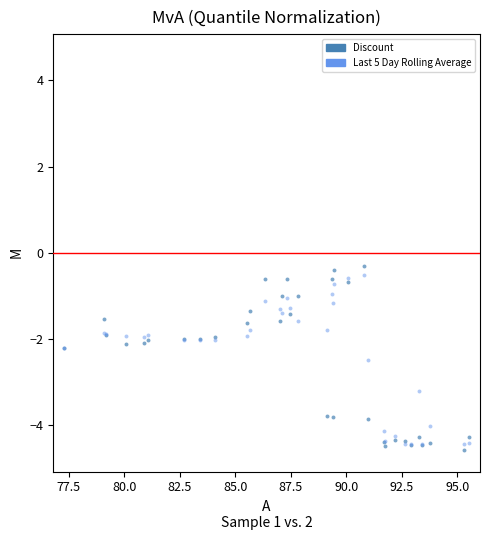

What are all the series names shown in the legend?

Discount, Last 5 Day Rolling Average